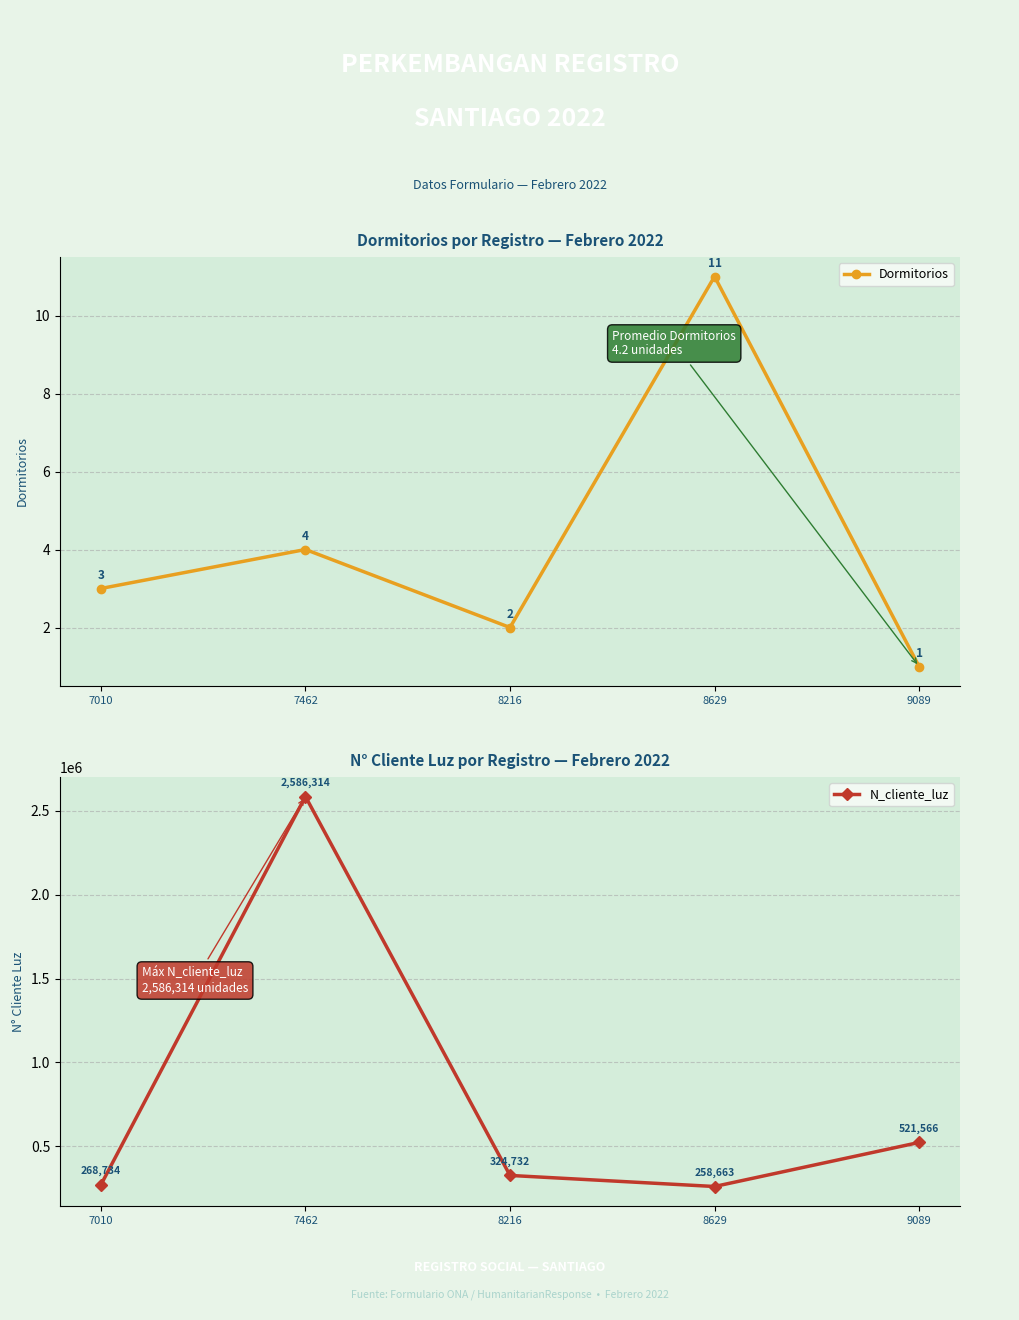

How many interior local valleys does the Dormitorios series have?

1